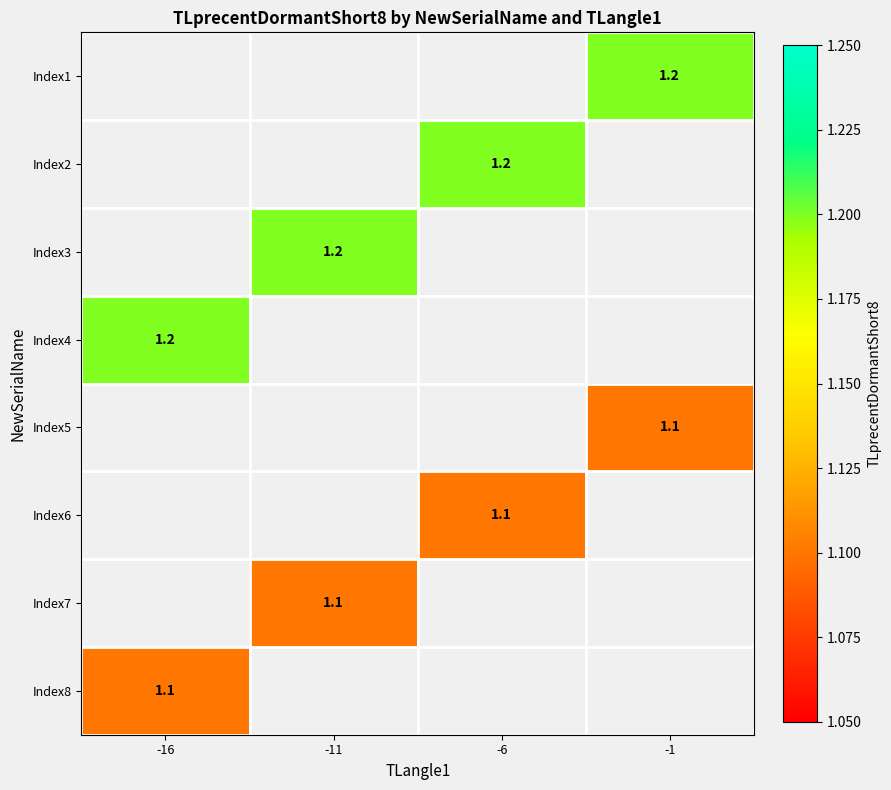

True or false: Index2 has a value of 2.0 at -6.

False